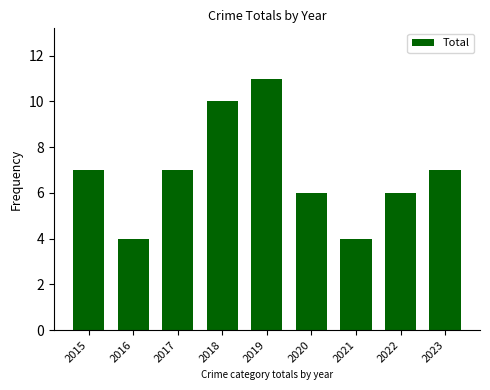

Reading left to right, list all the values displayed in this chart.

7	4	7	10	11	6	4	6	7